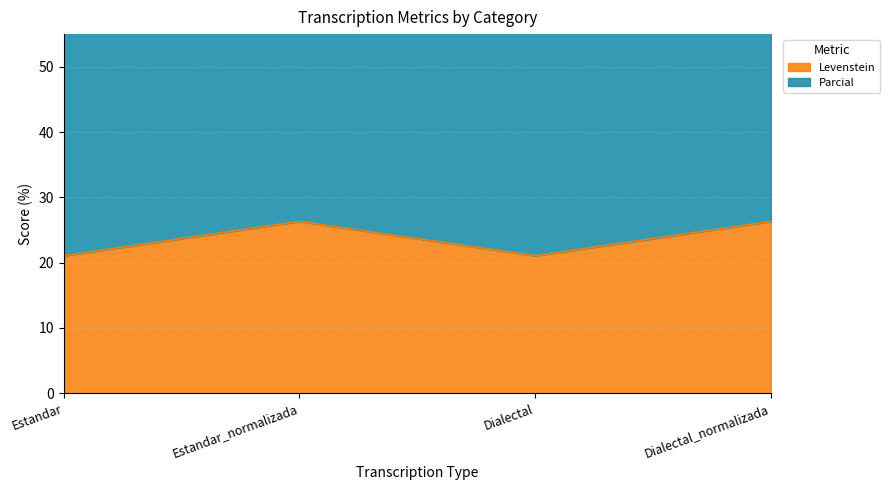

Reading left to right, list all the values displayed in this chart.

Levenstein: 21.1	26.3	21.1	26.3
Parcial: 56.8	66.3	56.8	66.3